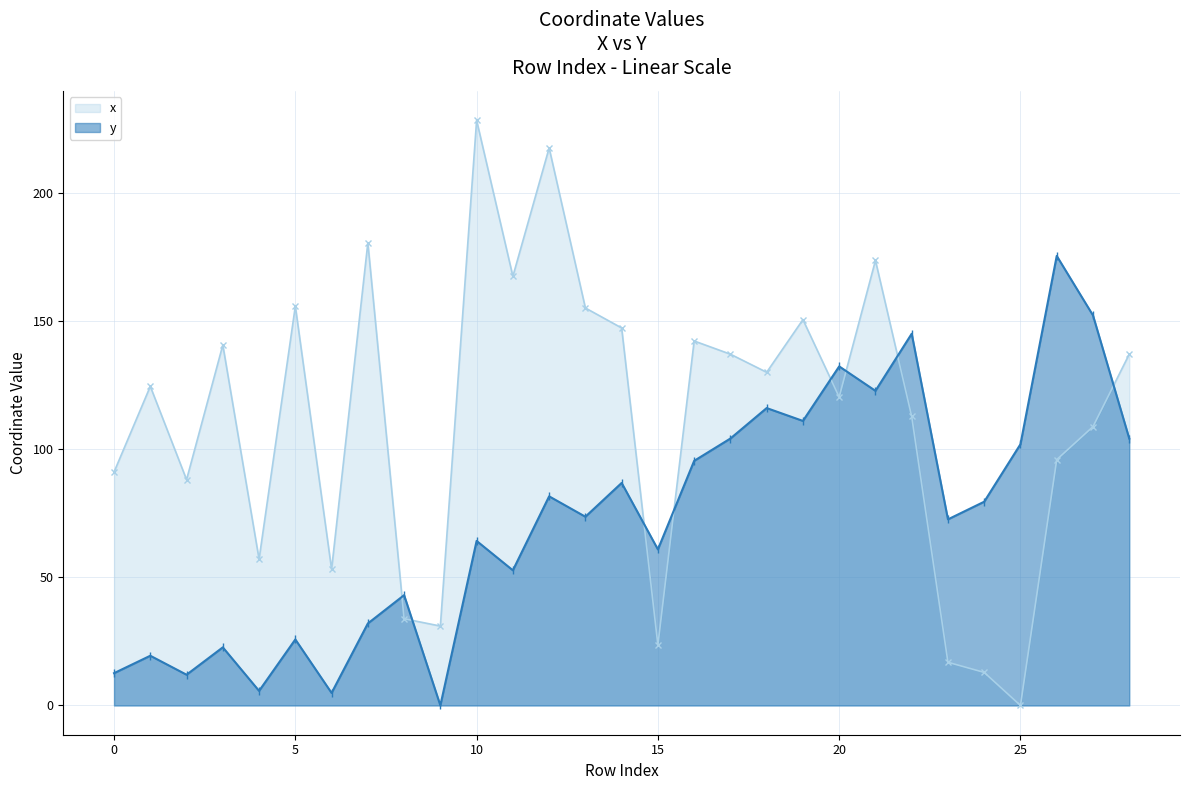

What is the difference between the second highest and minimum values in the x series?

217.6